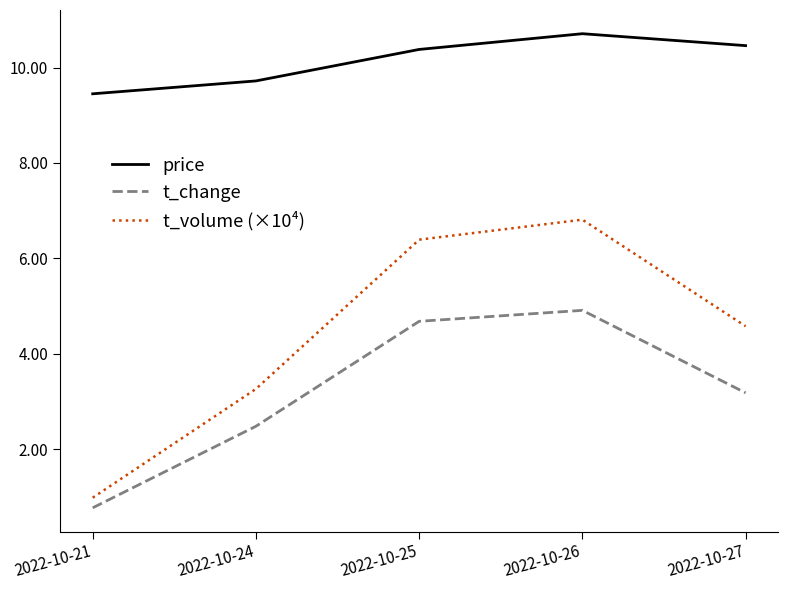

Read the price value at 2022-10-24.

9.7